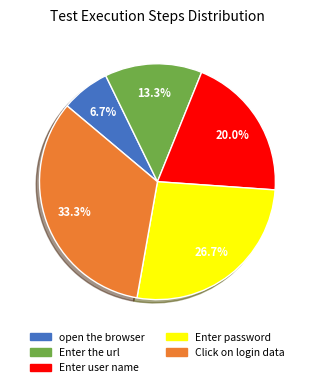

Between open the browser and Enter user name, which is larger?

Enter user name